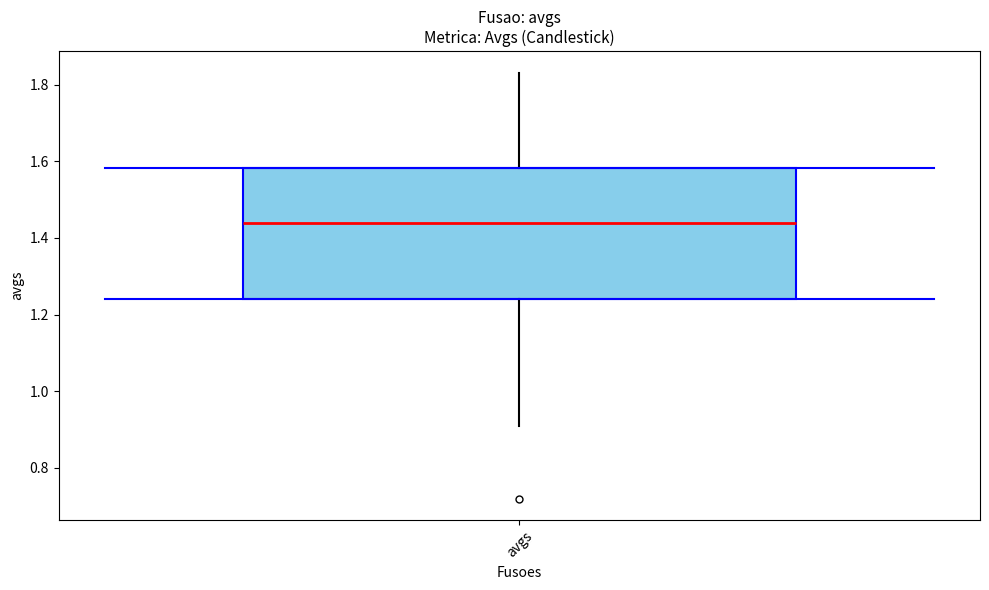

Read this box plot against the y-axis: the position of the median line, the range covered by the box, and the ends of both whiskers. The values are not printed on the chart, so give them approximately, as read against the axis.

median 1.44, box 1.24 to 1.58, whiskers 0.90 to 1.84